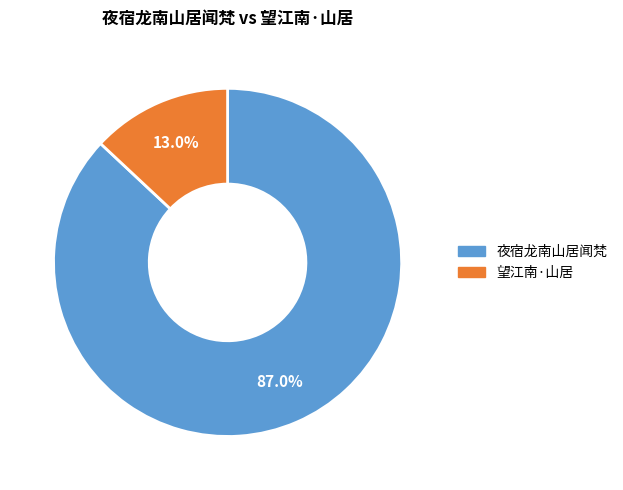

How many segments does this pie chart have?

2